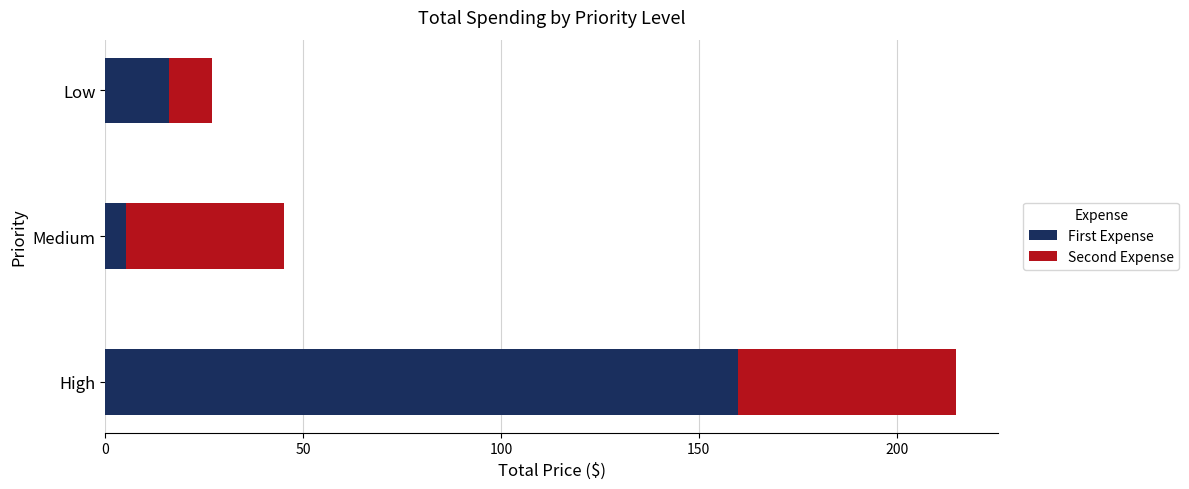

What value does the First Expense series have at Low?

16.0